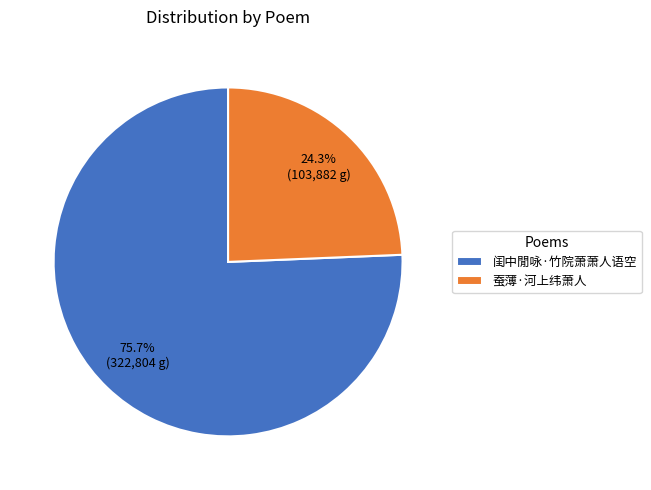

To the nearest percent, what is the difference between the largest and smallest slice percentages?

51%